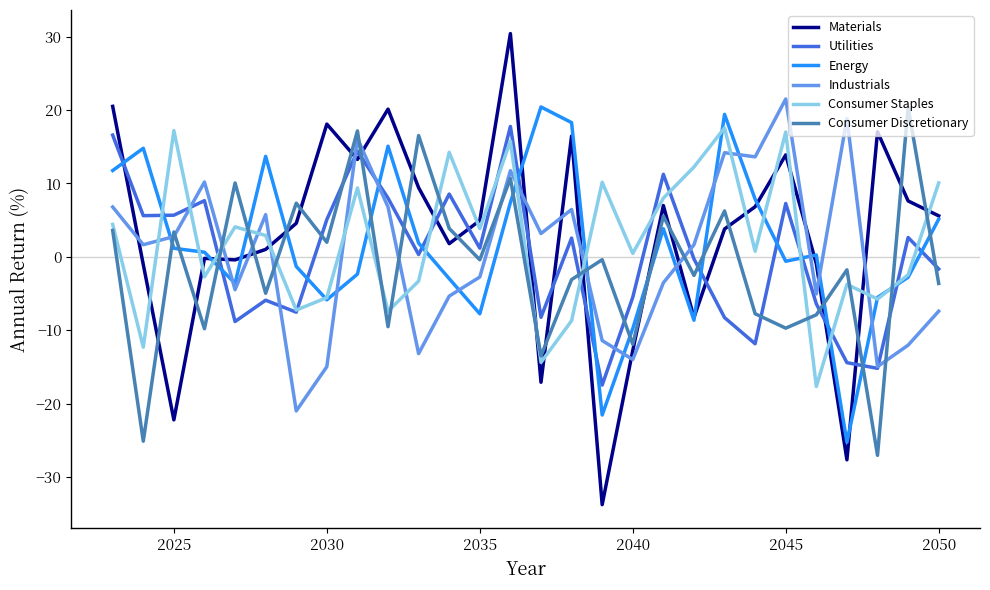

What is the lowest value of the Industrials series?

-21.0